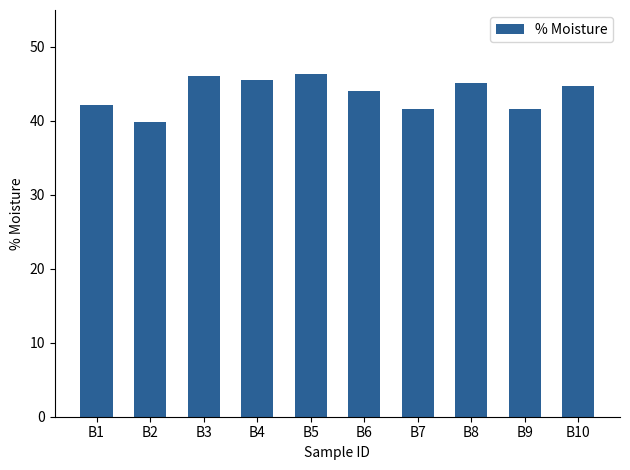

At which category does the chart reach its minimum across all series?

B2